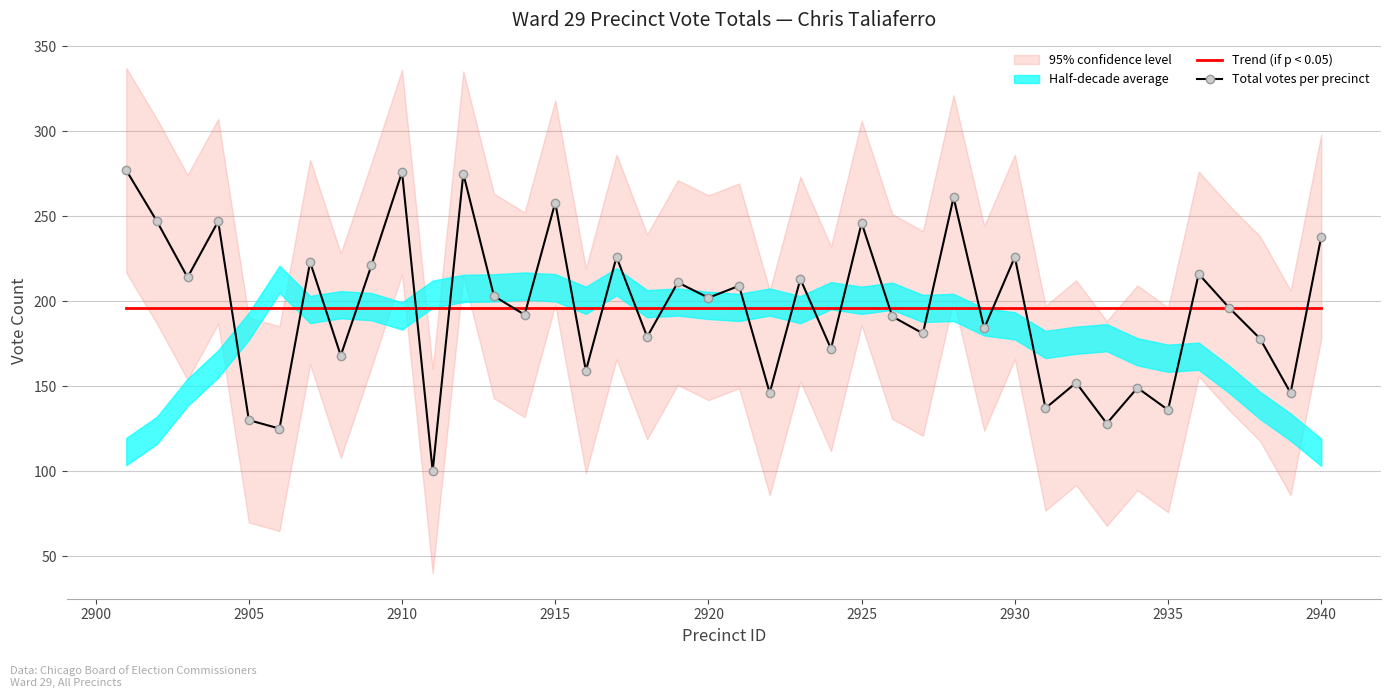

What is the value of the Total votes per precinct point at the 6th from the left?

125.0